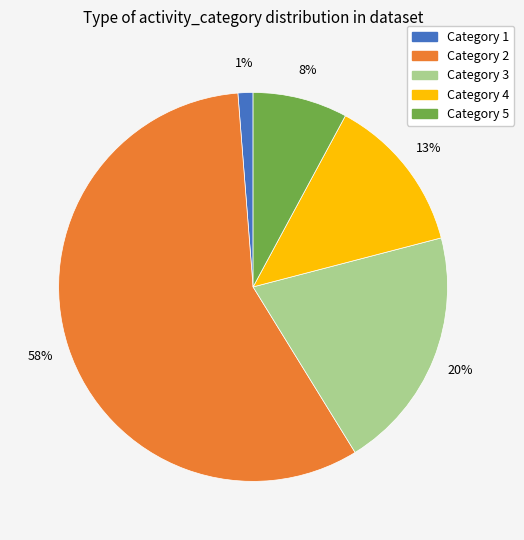

Does any single category account for the majority?

Yes